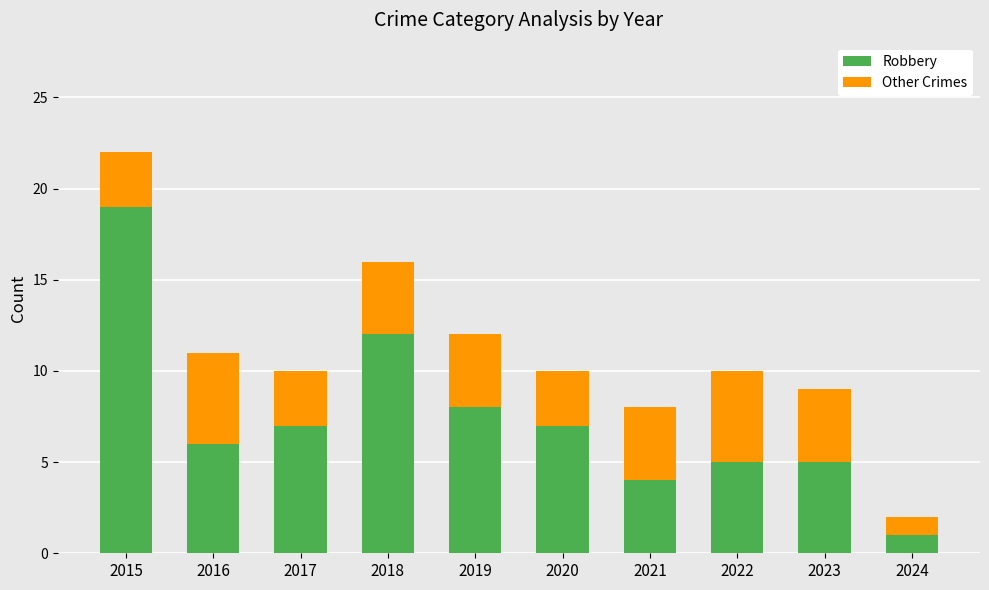

Reading right to left, list the values for the Robbery series.

2024=1	2023=5	2022=5	2021=4	2020=7	2019=8	2018=12	2017=7	2016=6	2015=19